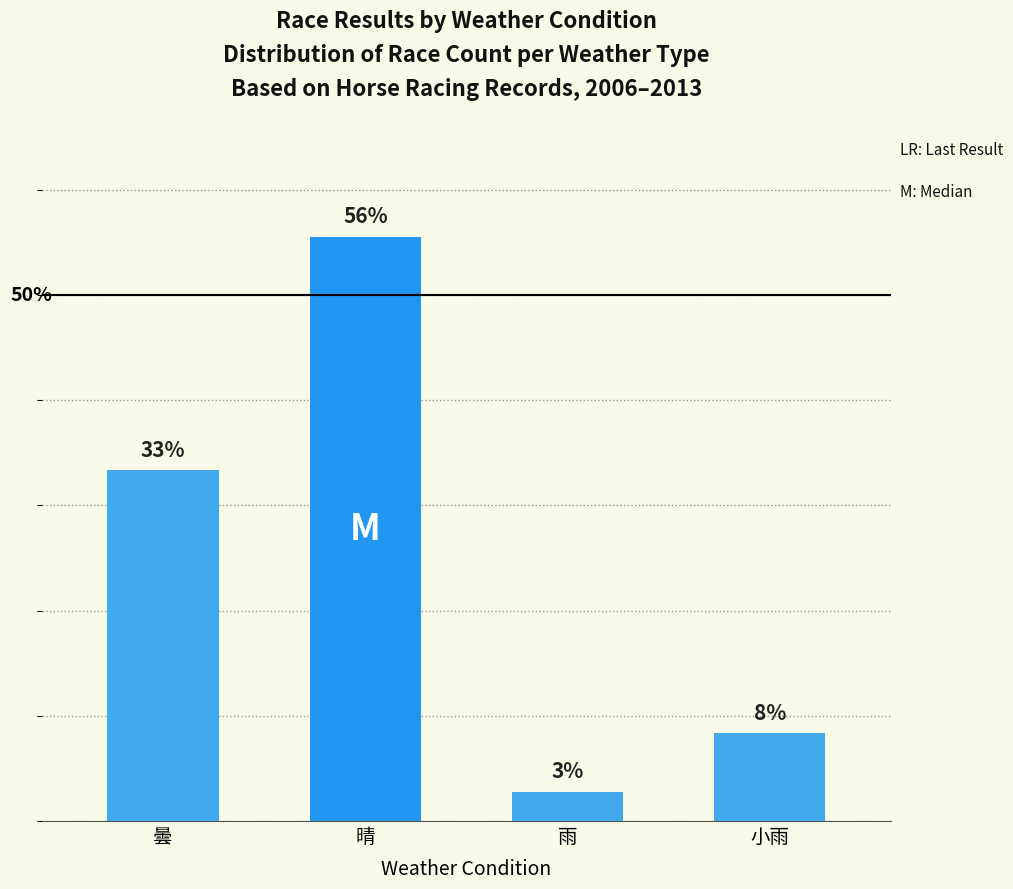

Which label corresponds to the smallest value in the chart?

雨